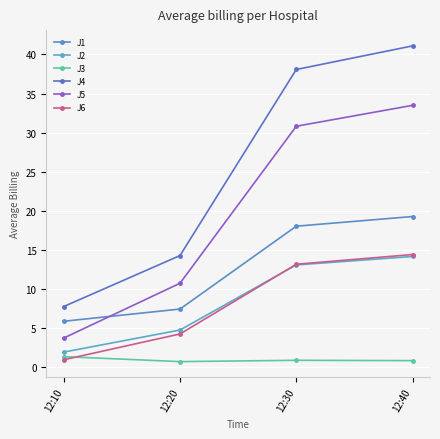

Which label corresponds to the largest value in the chart?

12:40